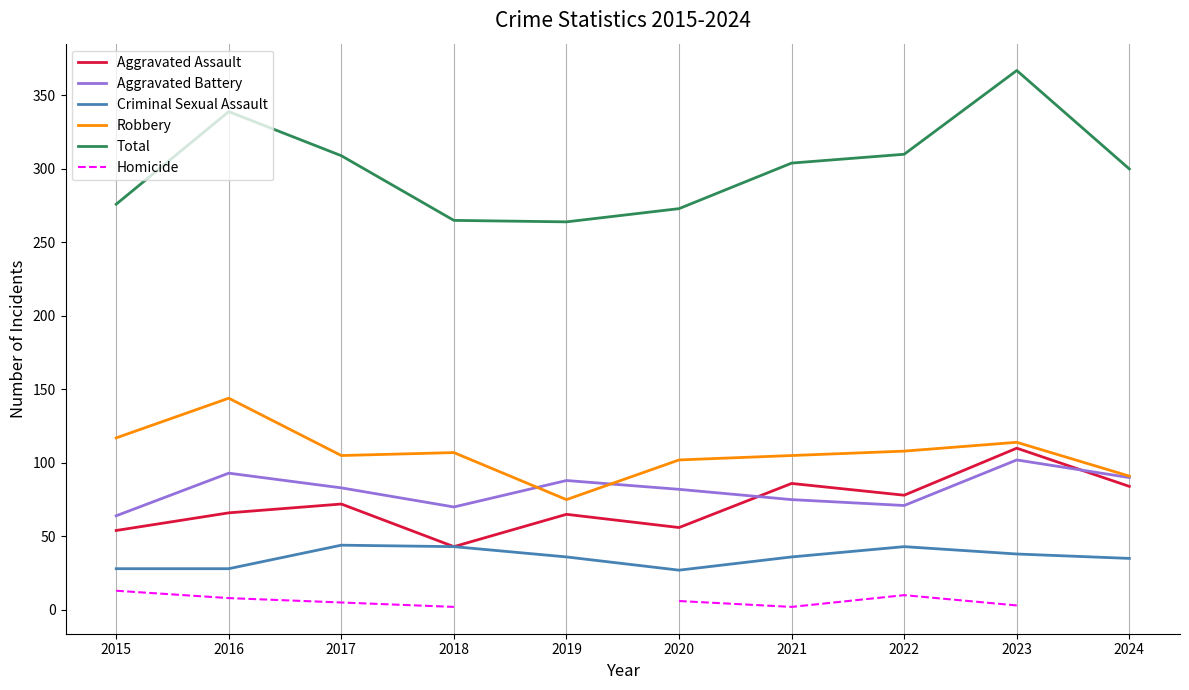

How many data points in Aggravated Battery are less than 83?

5